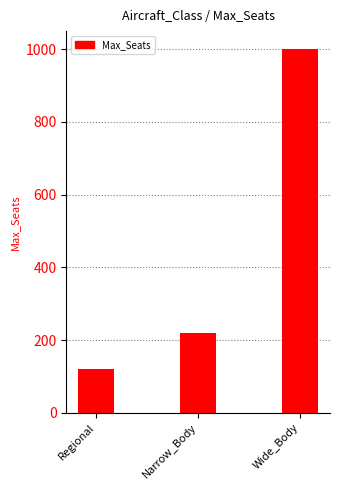

The value at Narrow_Body is 220. True or false?

True